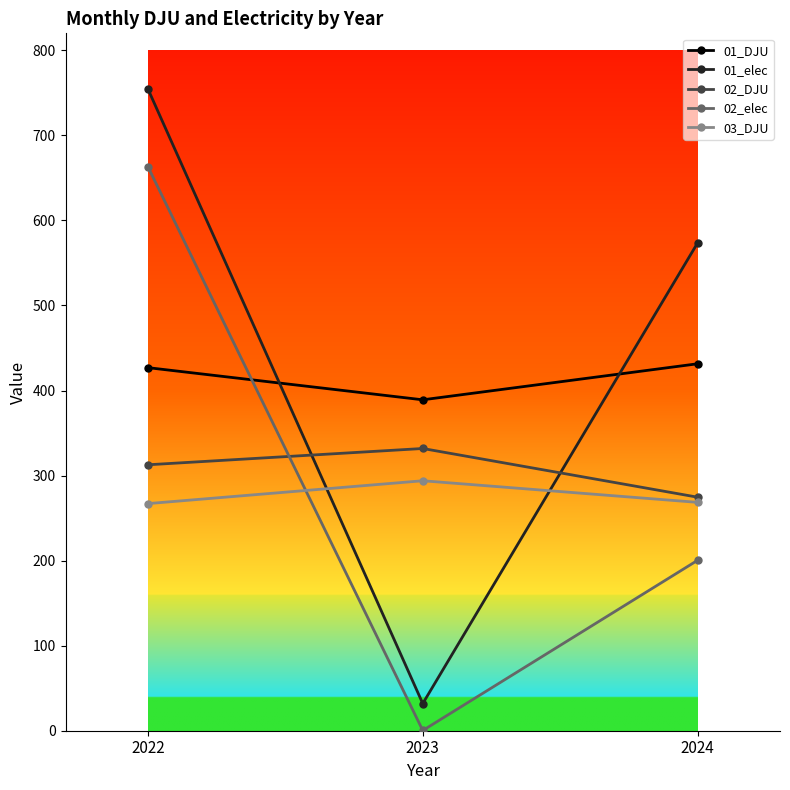

Is the value of 02_elec at 2022 greater than the value of 03_DJU at 2024?

Yes